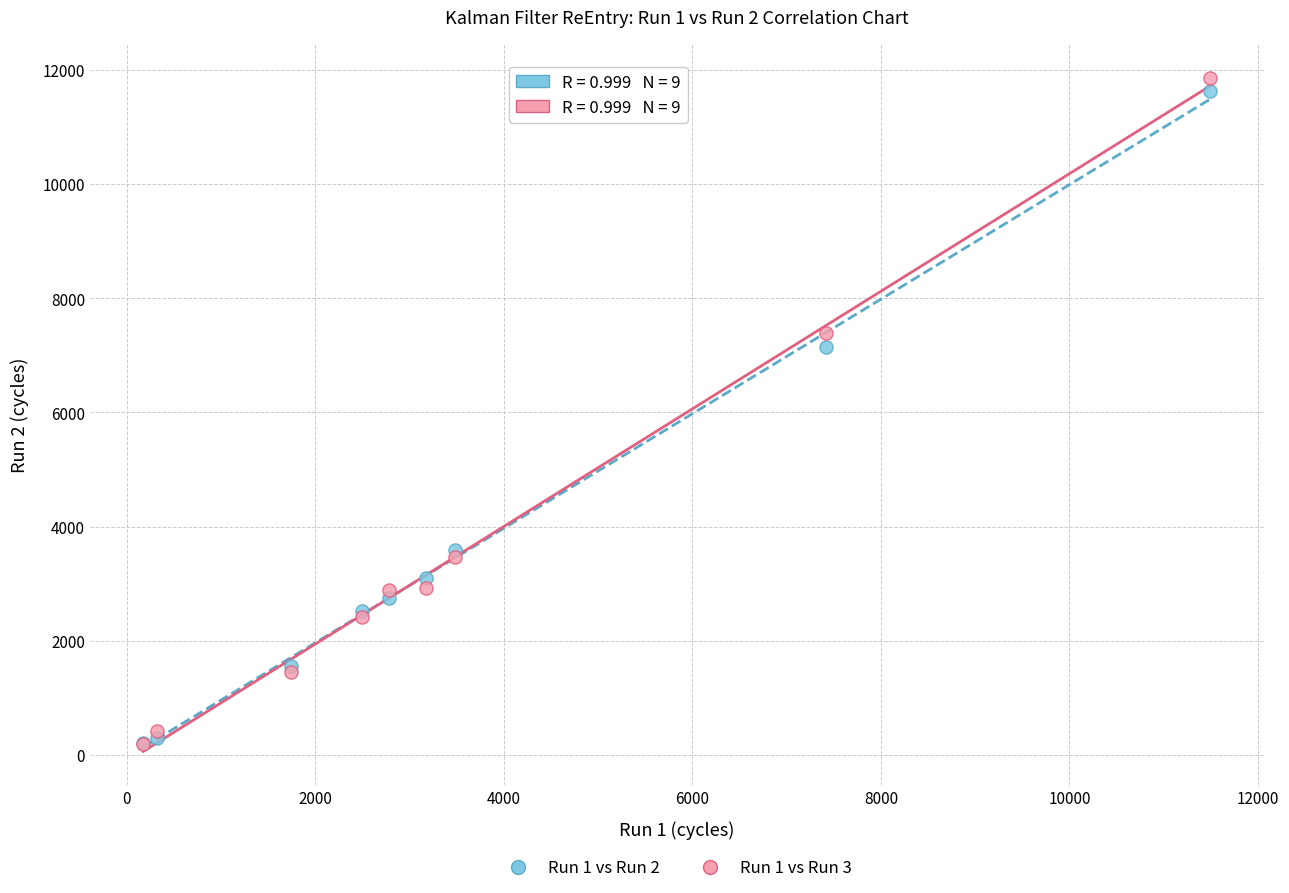

Which series has the largest Y range (max minus min)?

Run 1 vs Run 3